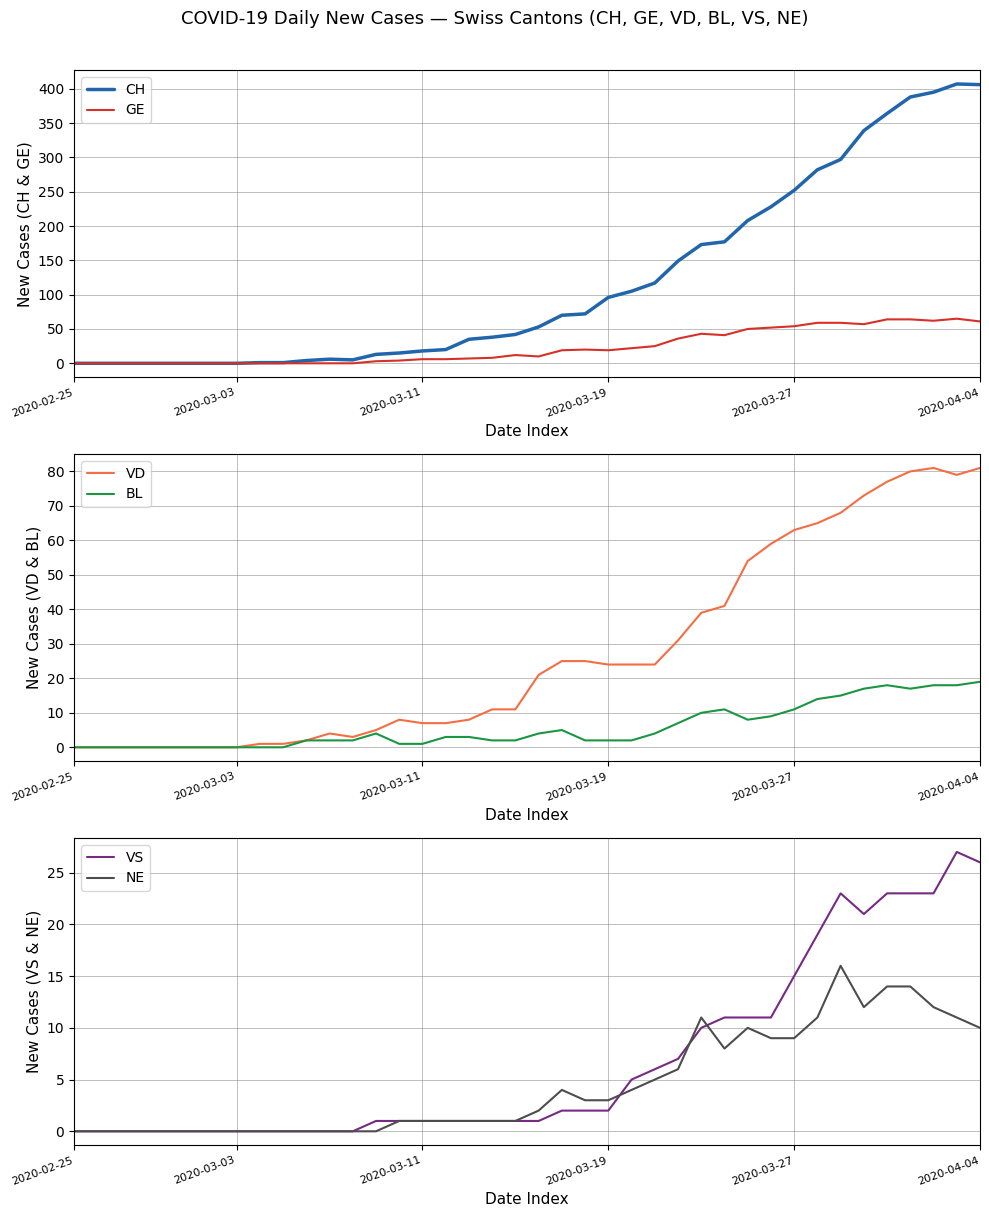

Reading left to right, extract all data points from this chart.

CH: 0	0	0	0	0	0	0	0	1	1	4	6	5	13	15	18	20	35	38	42	53	70	72	96	105	117	149	173	177	208	228	252	282	297	339	364	388	395	407	406
GE: 0	0	0	0	0	0	0	0	0	0	0	0	0	3	4	6	6	7	8	12	10	19	20	19	22	25	36	43	41	50	52	54	59	59	57	64	64	62	65	61
VD: 0	0	0	0	0	0	0	0	1	1	2	4	3	5	8	7	7	8	11	11	21	25	25	24	24	24	31	39	41	54	59	63	65	68	73	77	80	81	79	81
BL: 0	0	0	0	0	0	0	0	0	0	2	2	2	4	1	1	3	3	2	2	4	5	2	2	2	4	7	10	11	8	9	11	14	15	17	18	17	18	18	19
VS: 0	0	0	0	0	0	0	0	0	0	0	0	0	1	1	1	1	1	1	1	1	2	2	2	5	6	7	10	11	11	11	15	19	23	21	23	23	23	27	26
NE: 0	0	0	0	0	0	0	0	0	0	0	0	0	0	1	1	1	1	1	1	2	4	3	3	4	5	6	11	8	10	9	9	11	16	12	14	14	12	11	10